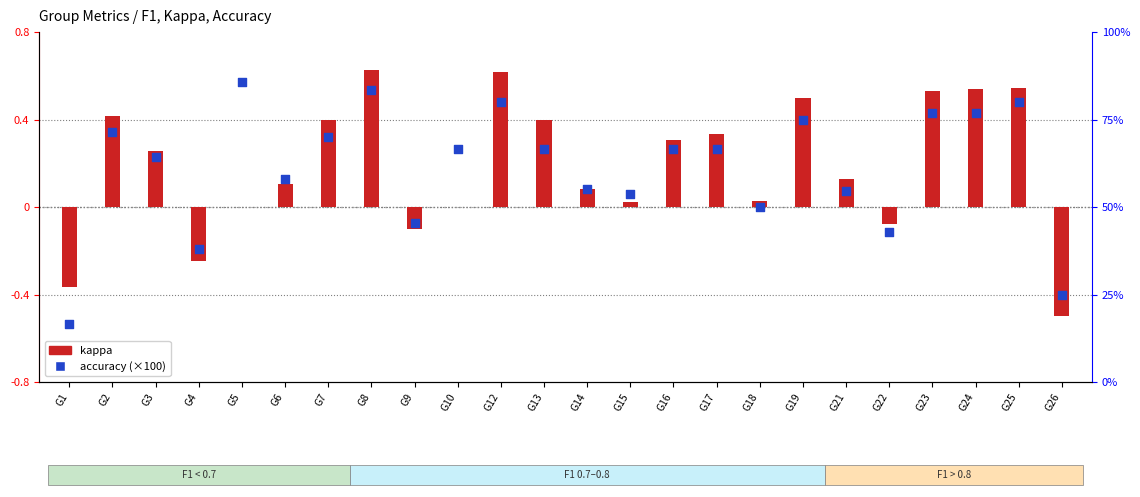

Which series contains the lowest Y value?

kappa